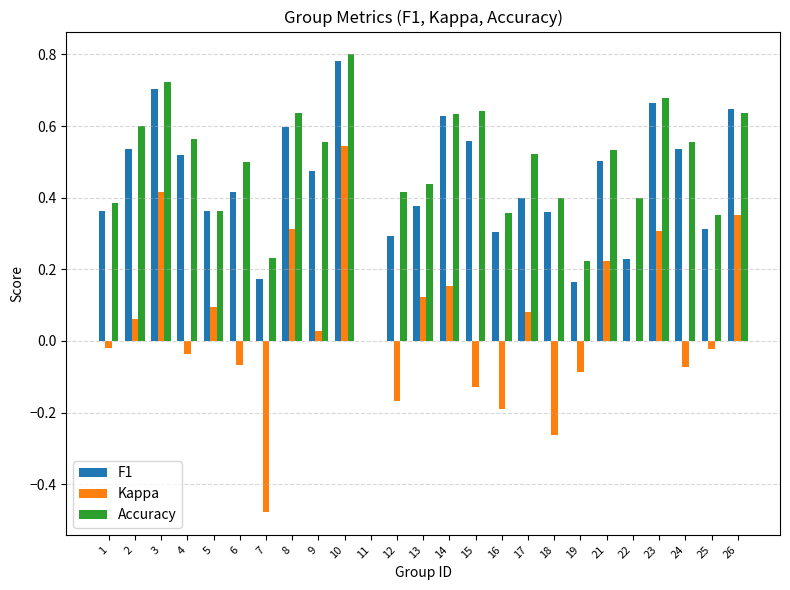

Which series has the widest spread of values?

Kappa